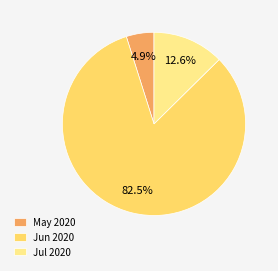

Rank the categories by value from highest to lowest.

Jun 2020, Jul 2020, May 2020